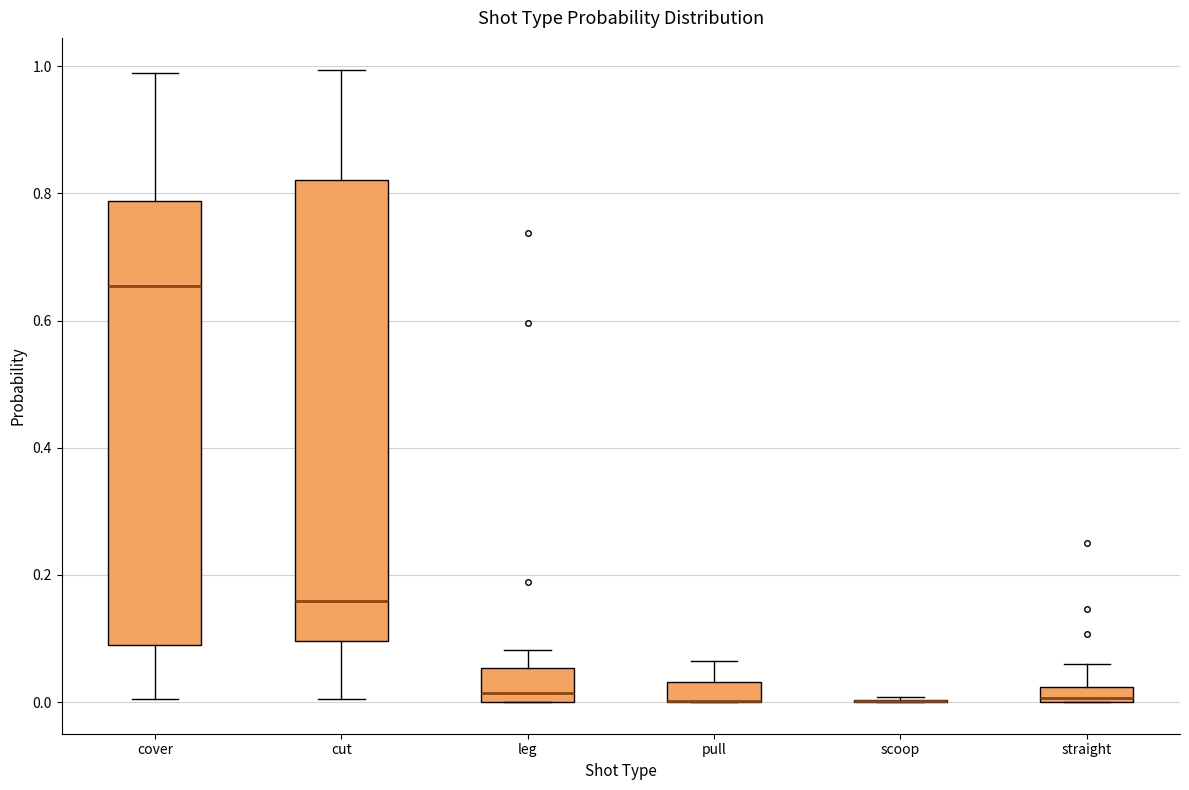

Where is the lower edge of the box for cut on the y-axis? The values are not printed on the chart, so give them approximately, as read against the axis.

0.10